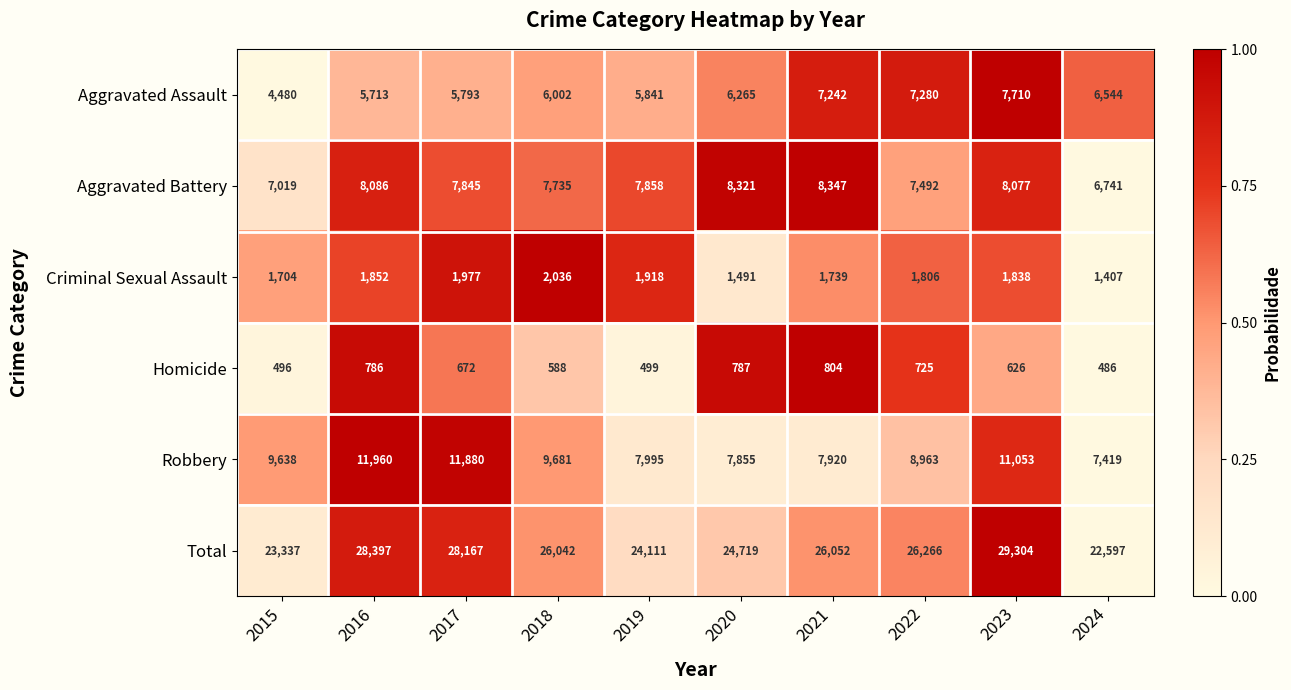

What is the difference between the second highest and second lowest values in the Criminal Sexual Assault series?

486